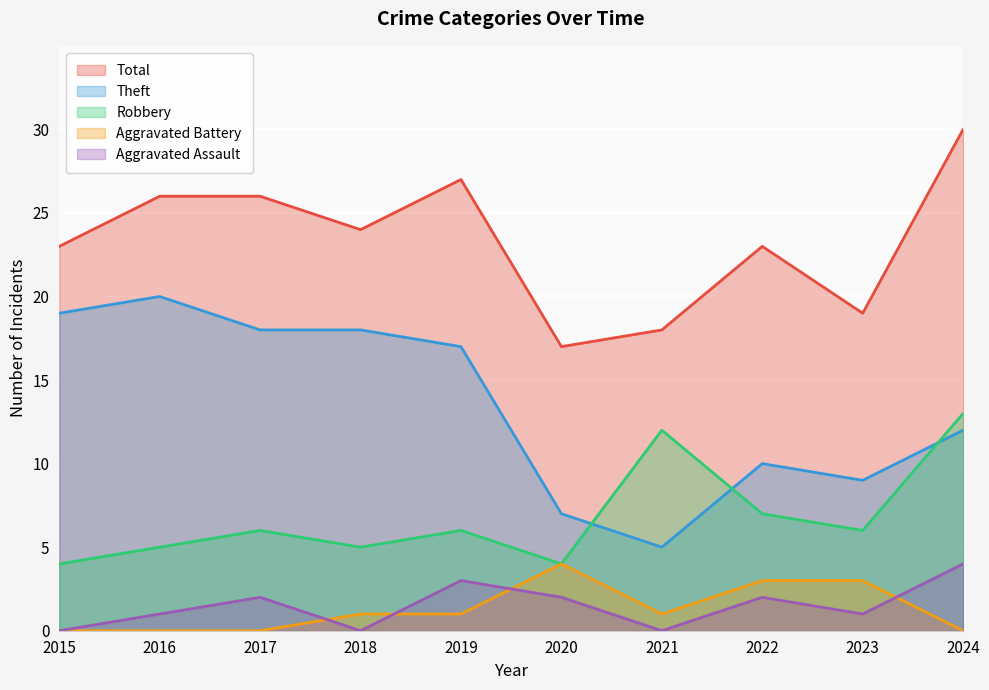

Where is Robbery nearest to the value 8?

2022